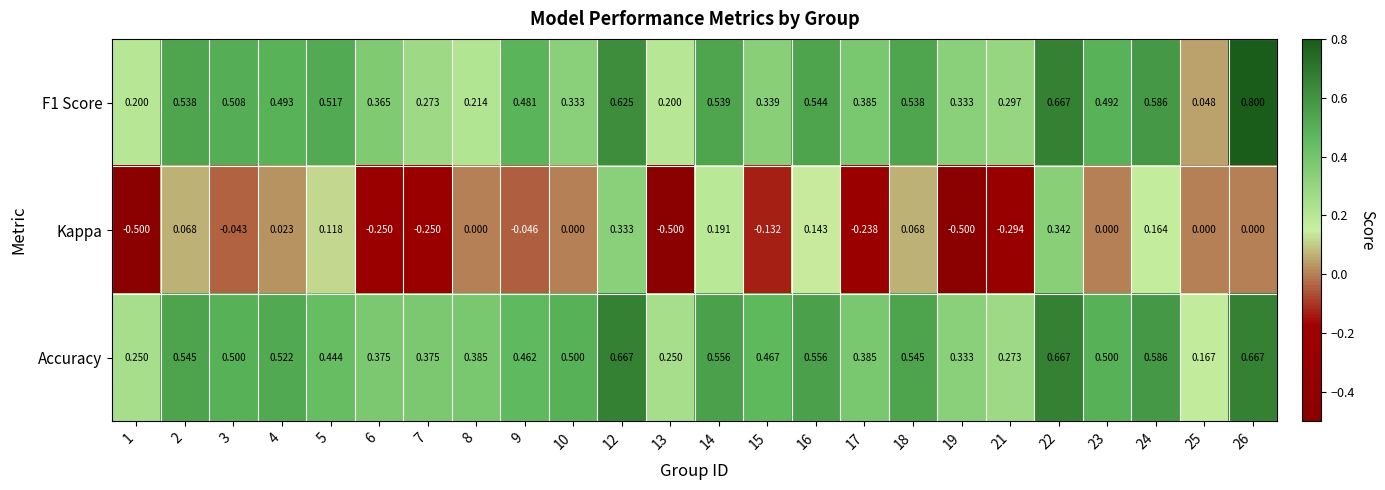

Which series has the largest range (max minus min)?

Kappa